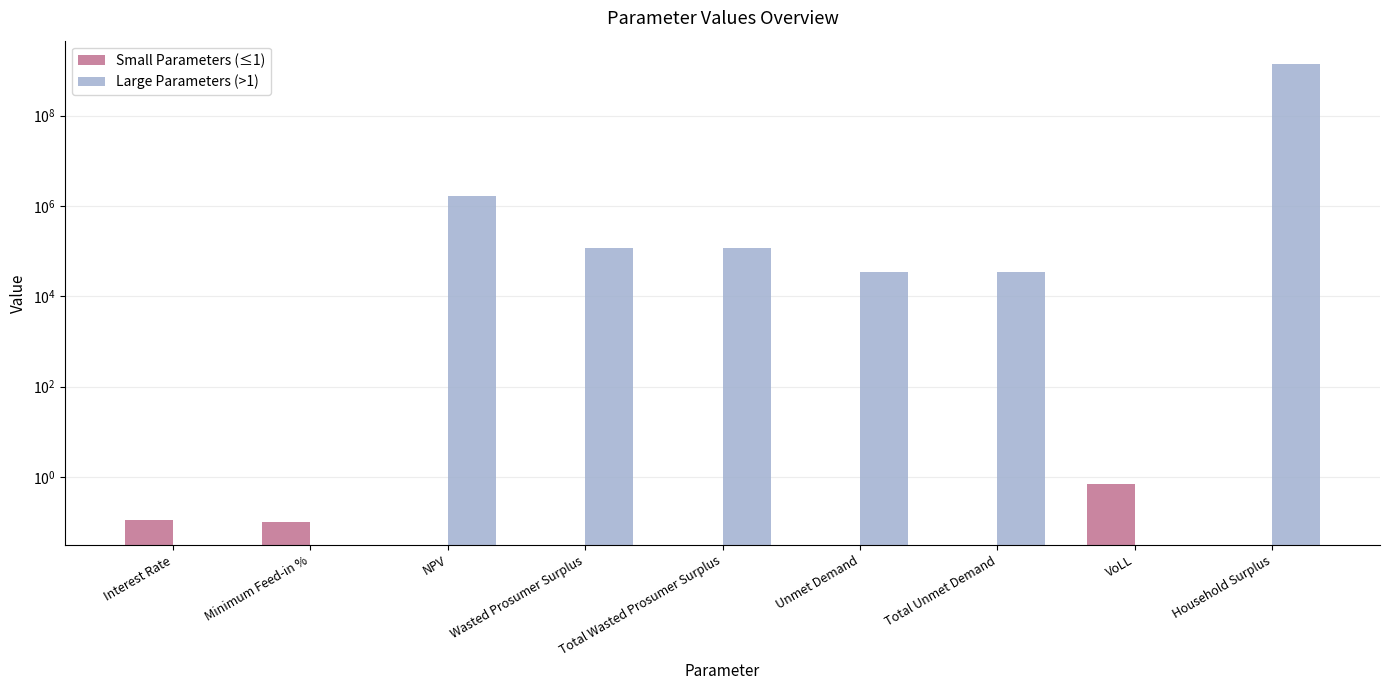

The Large Parameters (>1) series shows 785090419.0 at Minimum Feed-in %. True or false?

False